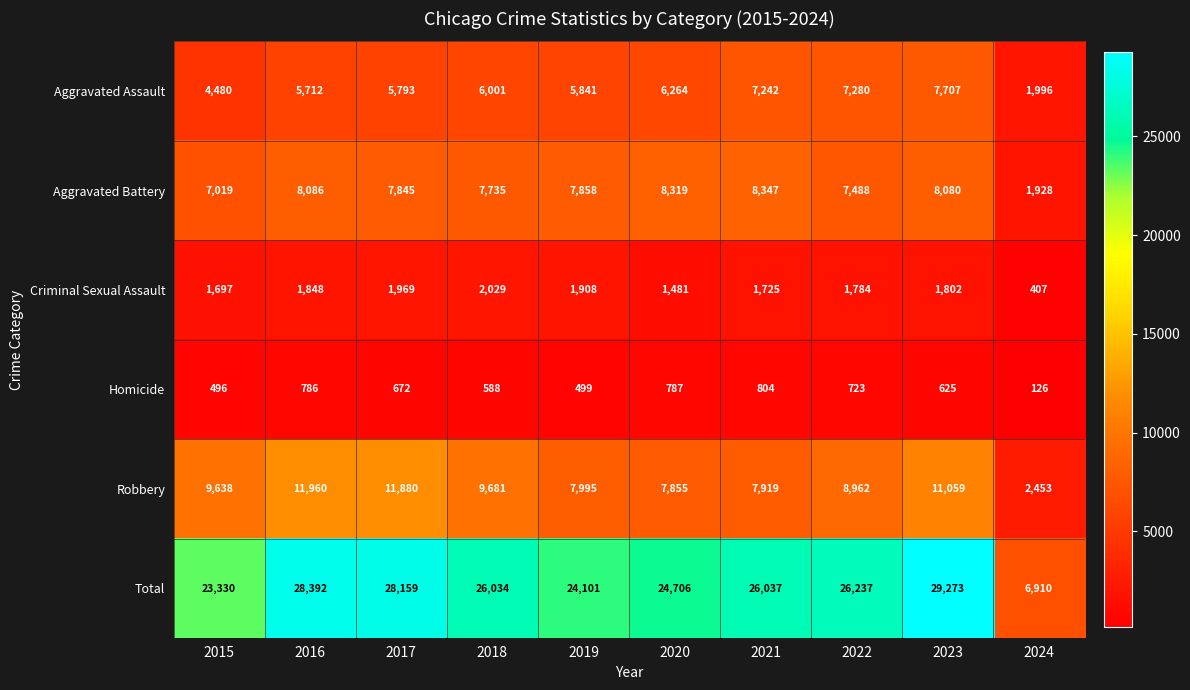

How many values in the Aggravated Battery series are below 7858?

5